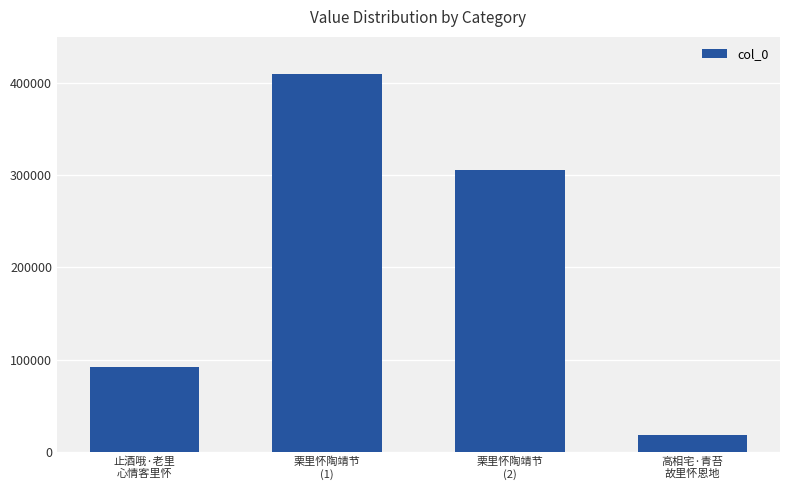

Is it true that the value at 栗里怀陶靖节
(2) is 306135?

True